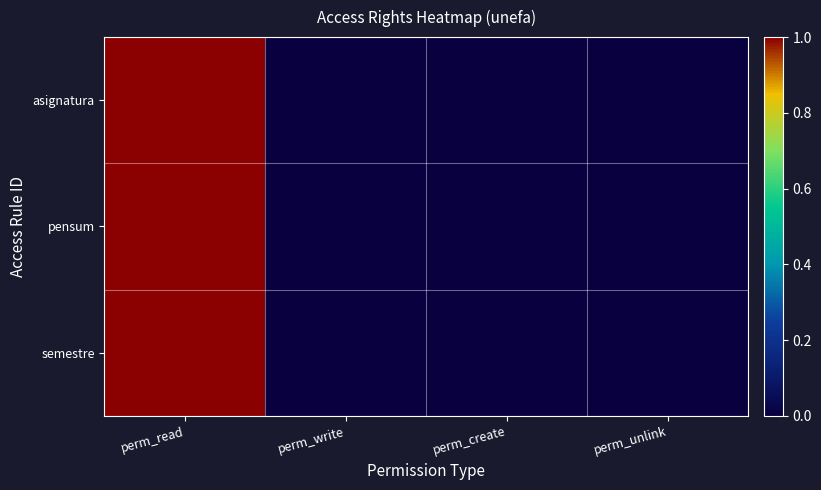

Reading left to right, transcribe all the data shown in this chart.

asignatura: perm_read=1	perm_write=0	perm_create=0	perm_unlink=0
pensum: perm_read=1	perm_write=0	perm_create=0	perm_unlink=0
semestre: perm_read=1	perm_write=0	perm_create=0	perm_unlink=0